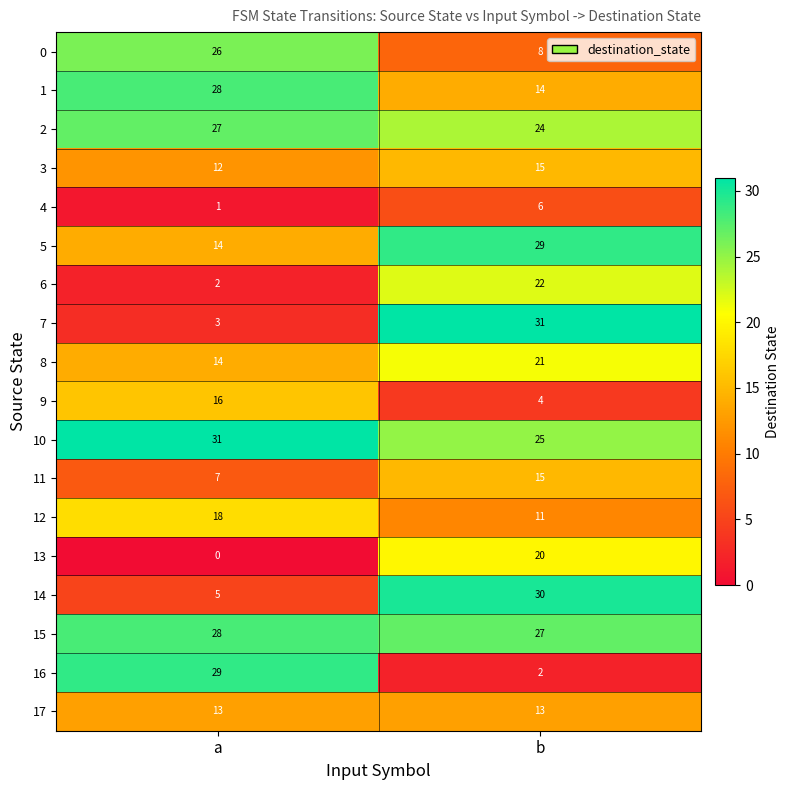

List the labels in order of 14 value, smallest first.

a, b